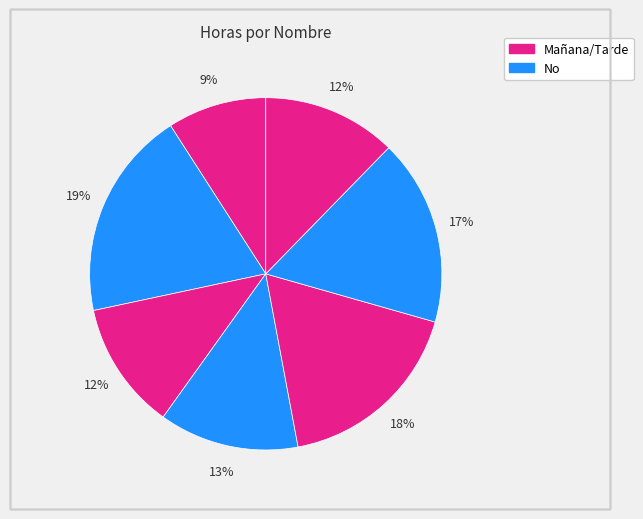

How many slices are in this pie chart?

7